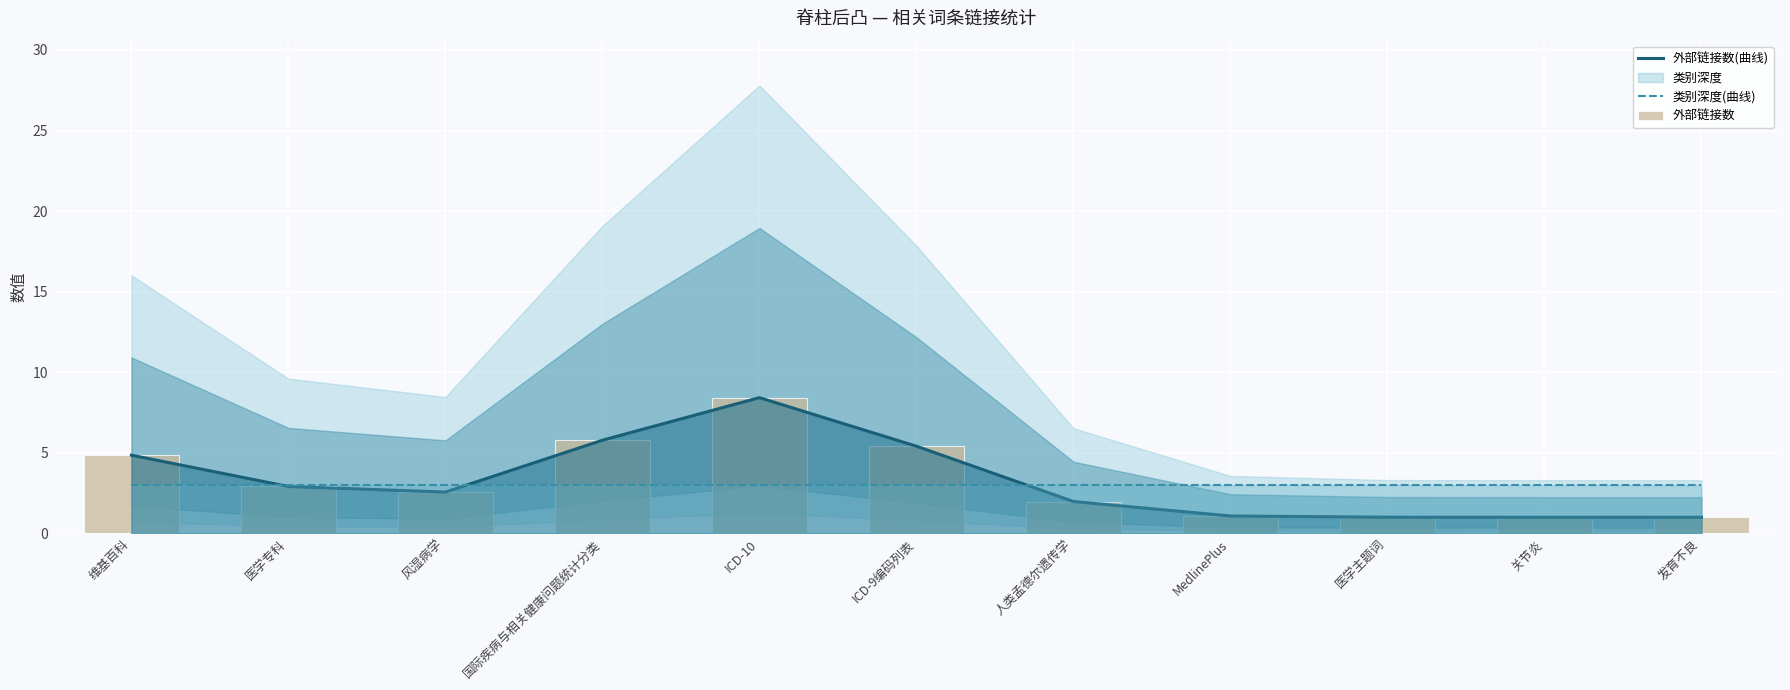

Reading right to left, what are all the values shown in this chart?

外部链接数(曲线): 发育不良=1.0	关节炎=1.0	医学主题词=1.0	MedlinePlus=1.1	人类孟德尔遗传学=2.0	ICD-9编码列表=5.4	ICD-10=8.4	国际疾病与相关健康问题统计分类=5.8	风湿病学=2.6	医学专科=2.9	维基百科=4.9
类别深度(曲线): 发育不良=3.0	关节炎=3.0	医学主题词=3.0	MedlinePlus=3.0	人类孟德尔遗传学=3.0	ICD-9编码列表=3.0	ICD-10=3.0	国际疾病与相关健康问题统计分类=3.0	风湿病学=3.0	医学专科=3.0	维基百科=3.0
外部链接数: 发育不良=1.0	关节炎=1.0	医学主题词=1.0	MedlinePlus=1.1	人类孟德尔遗传学=2.0	ICD-9编码列表=5.4	ICD-10=8.4	国际疾病与相关健康问题统计分类=5.8	风湿病学=2.6	医学专科=2.9	维基百科=4.9